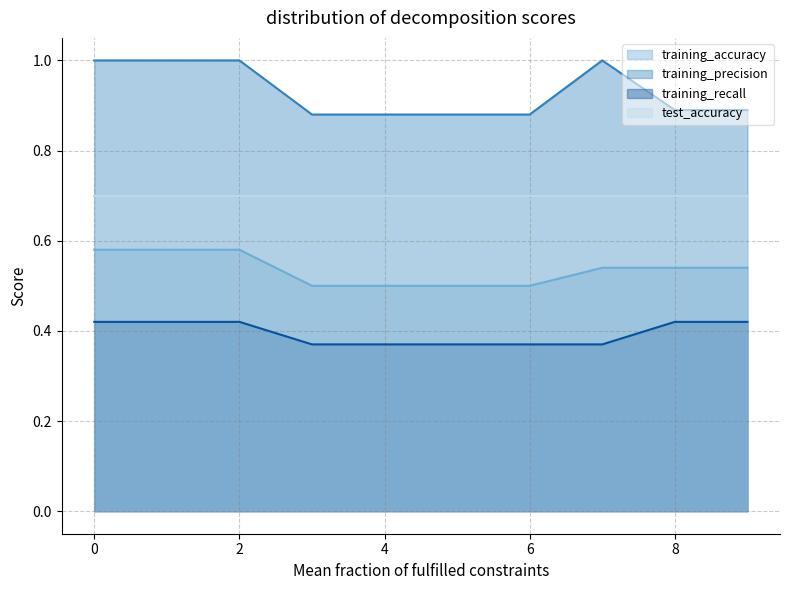

The value of training_accuracy at 8 is 0.8. True or false?

False